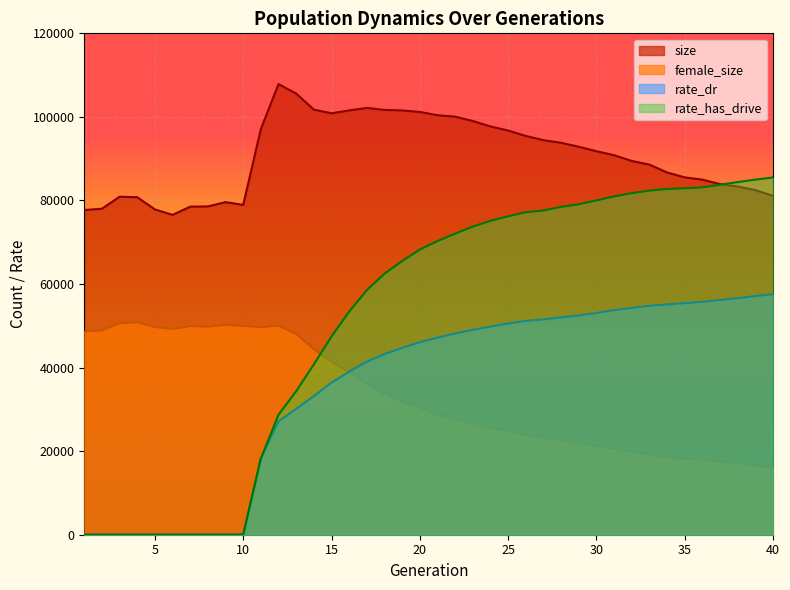

How many values in the female_size series are below 30355?

20